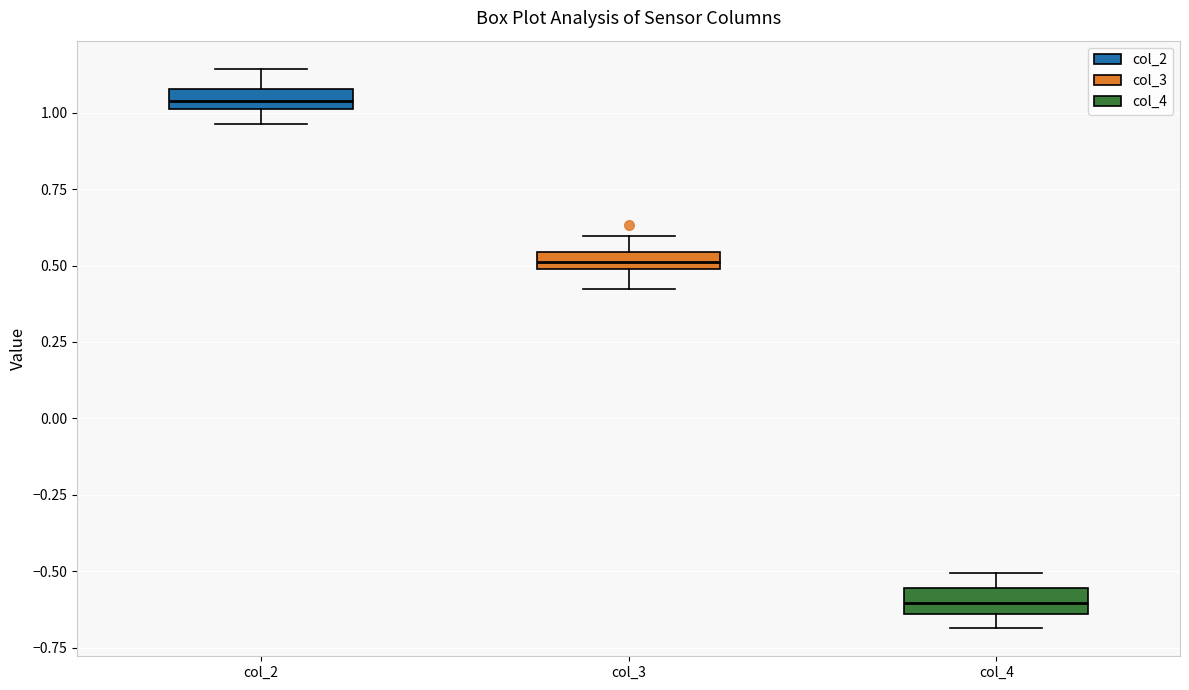

Where is the upper edge of the box for col_4 on the y-axis? The values are not printed on the chart, so give them approximately, as read against the axis.

-0.55